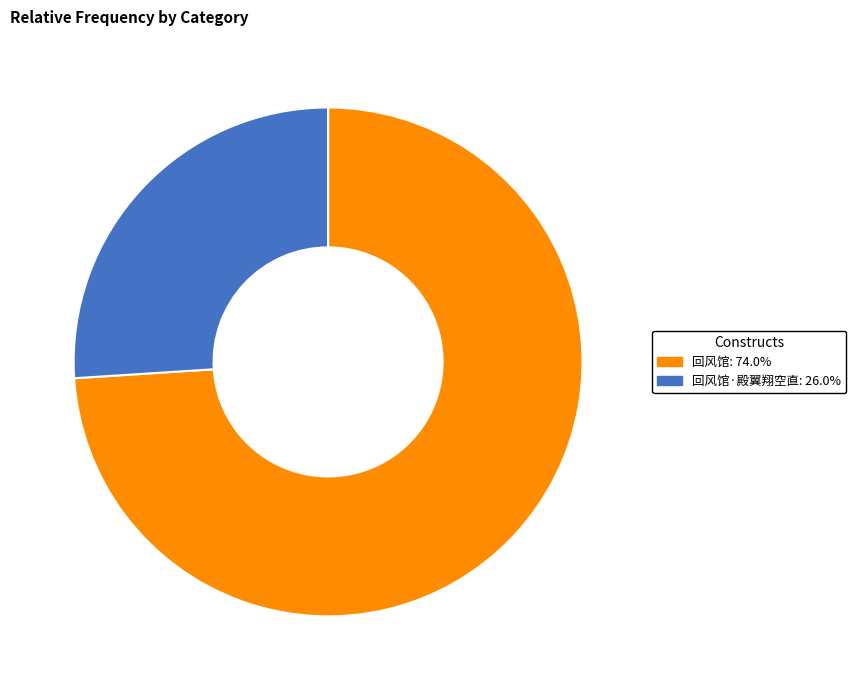

Is there any slice that represents more than half of the pie?

Yes